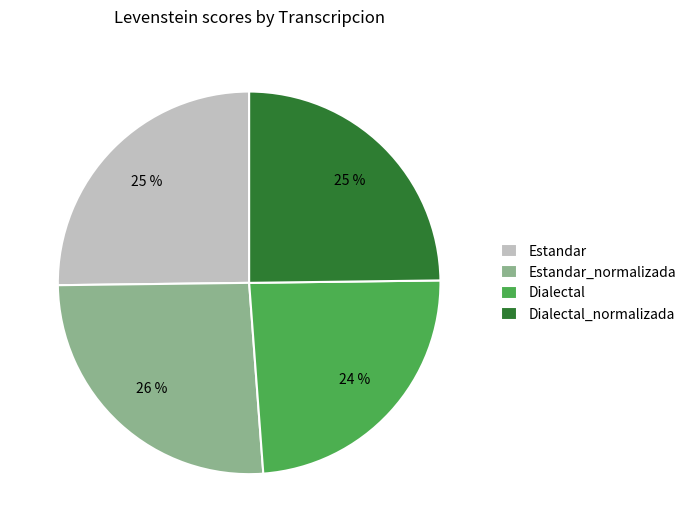

Is it true that Dialectal is 34% of the pie?

False